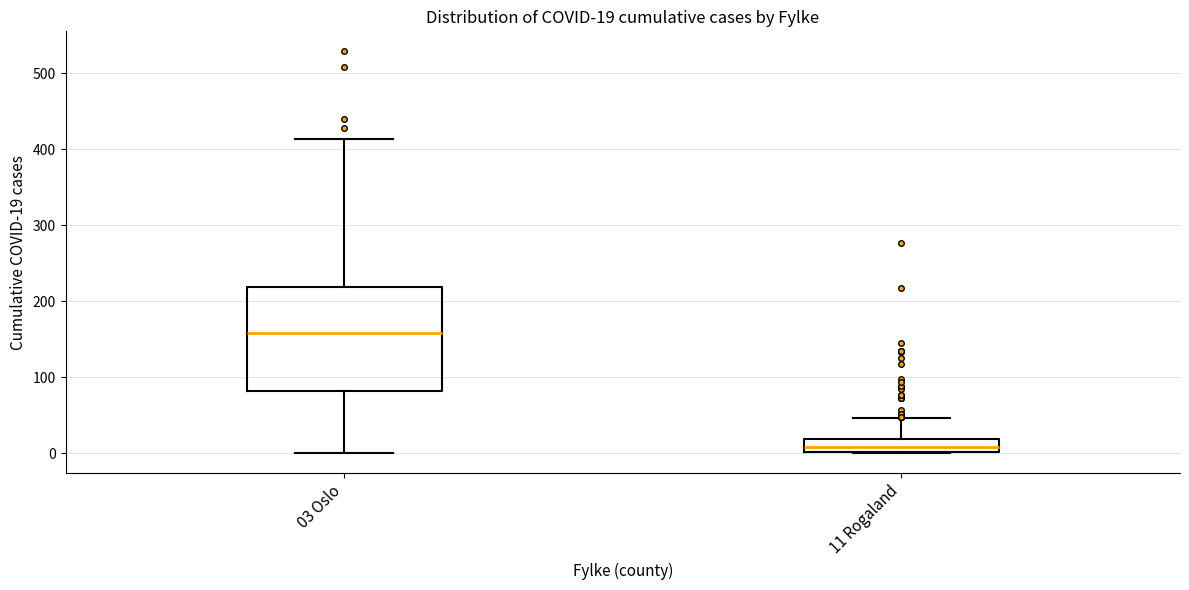

Which box has the highest median line?

03 Oslo